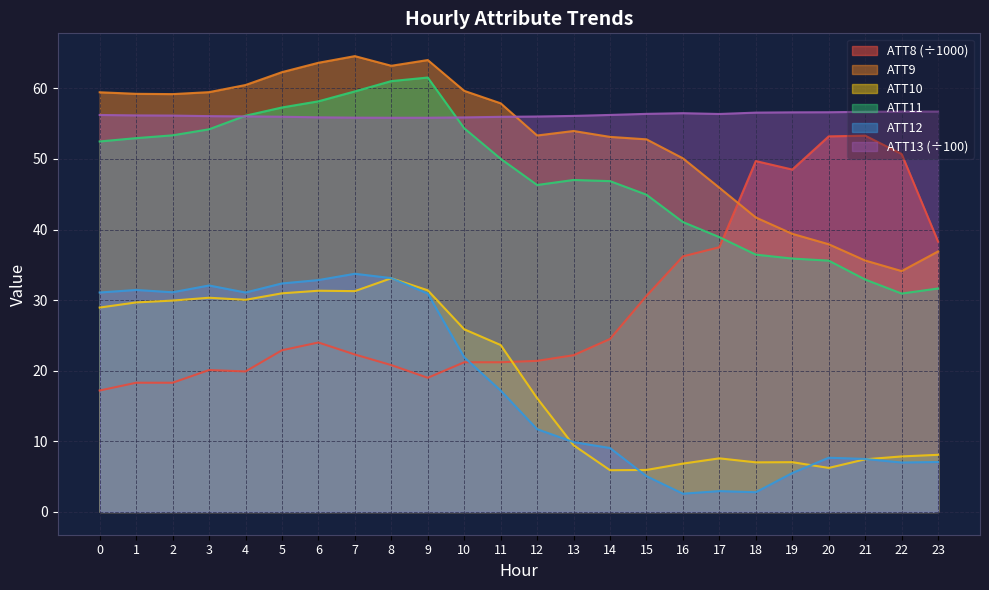

Between 4 and 22, which is larger?

22